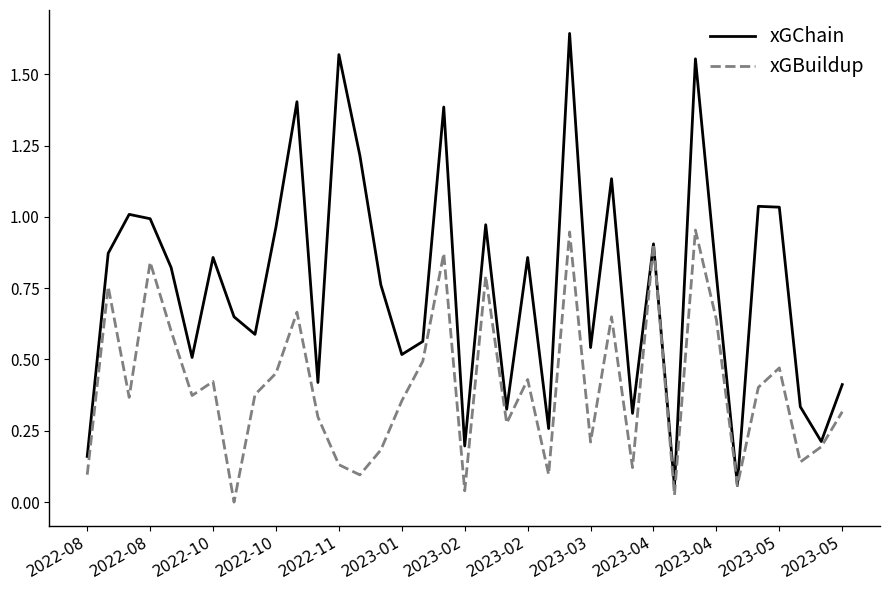

Which series has the largest total across all categories?

xGChain